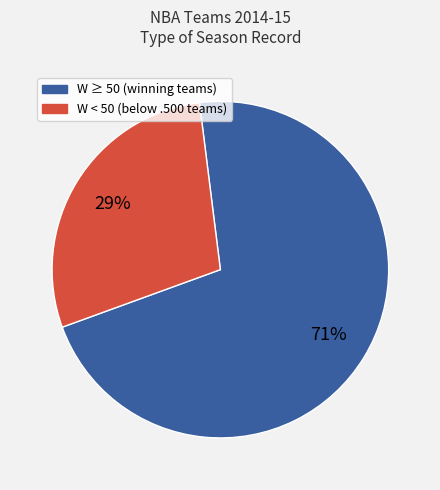

To the nearest percent, what is the average slice percentage?

50%